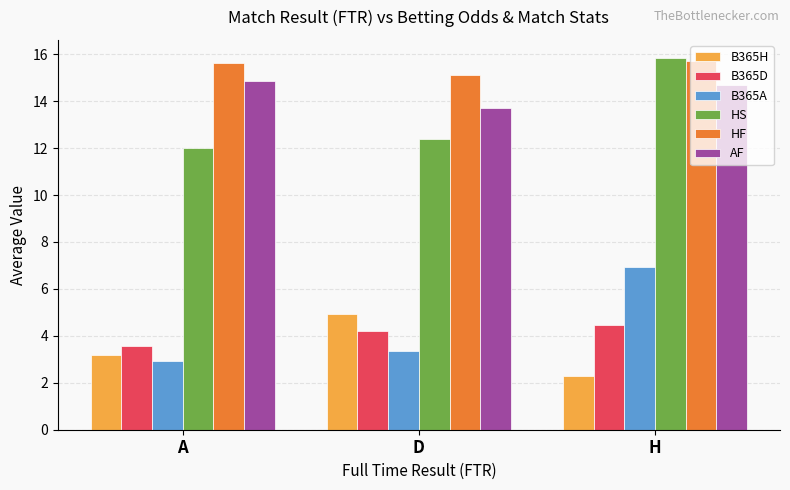

True or false: B365H has a value of 2.3 at H.

True